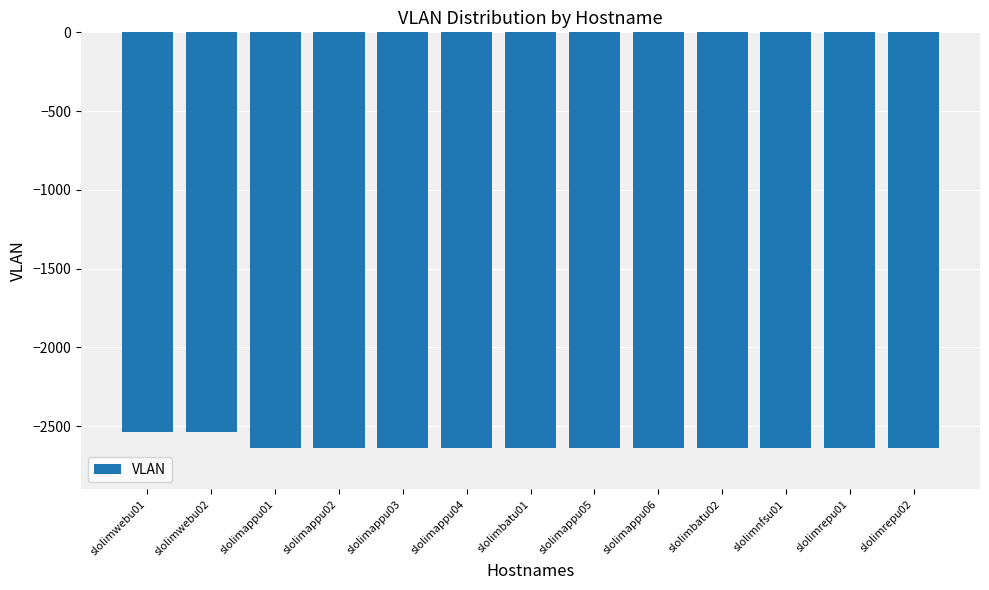

The value at slolimappu05 is -4539. True or false?

False